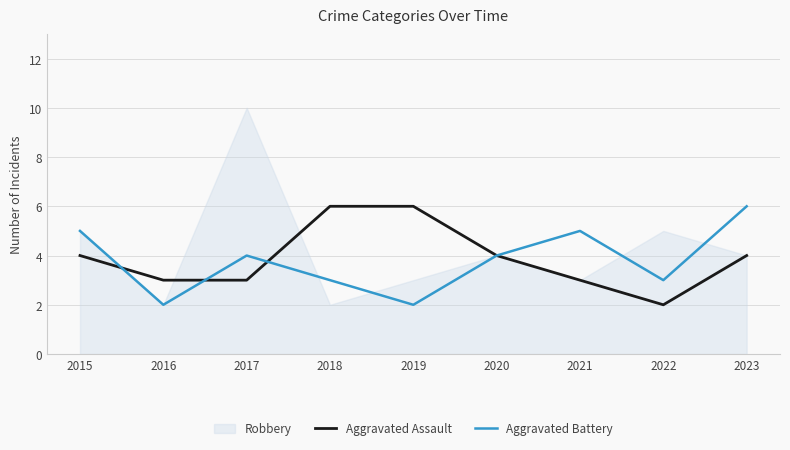

The value of Aggravated Assault at 2023 is 2. True or false?

False